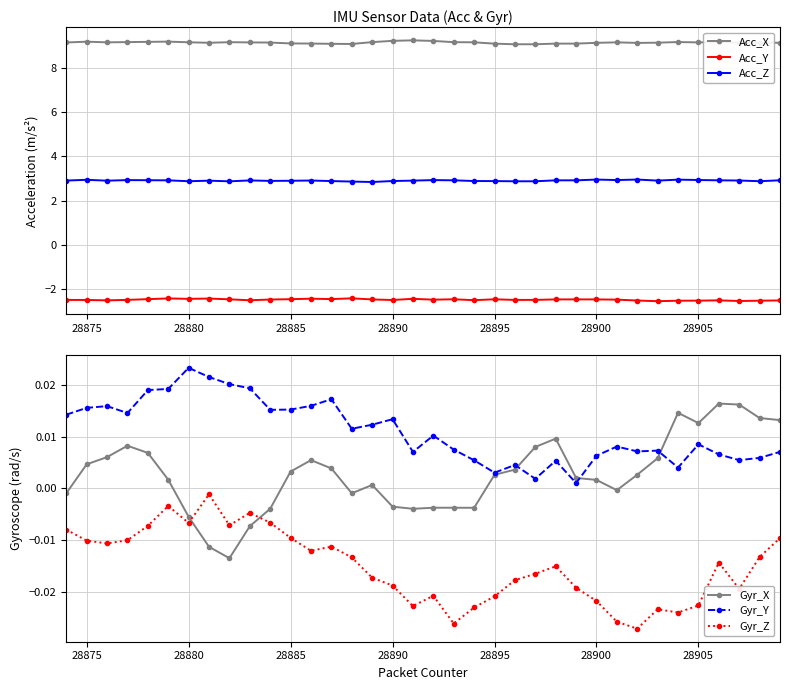

How many lines are shown in the chart?

6